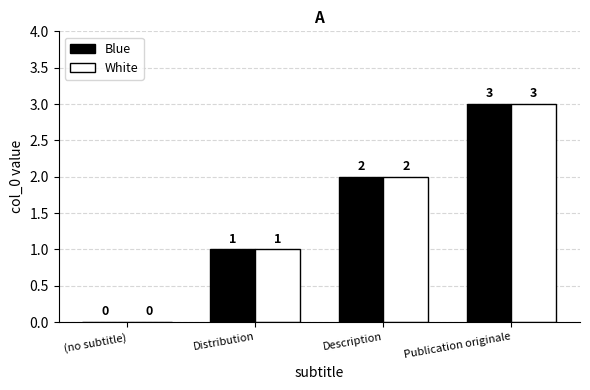

What is the sum of all Blue values?

6